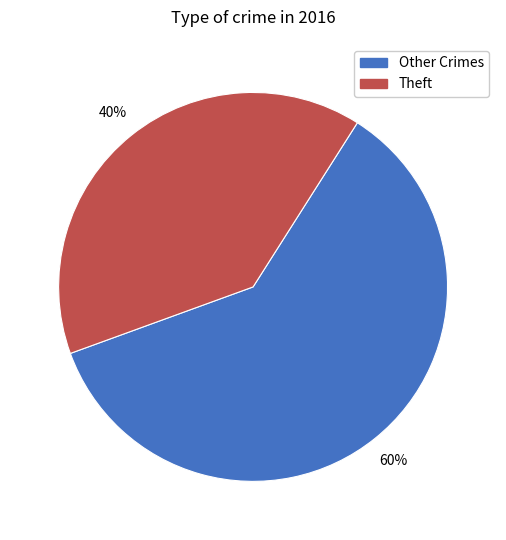

Is there a majority slice in this chart?

Yes